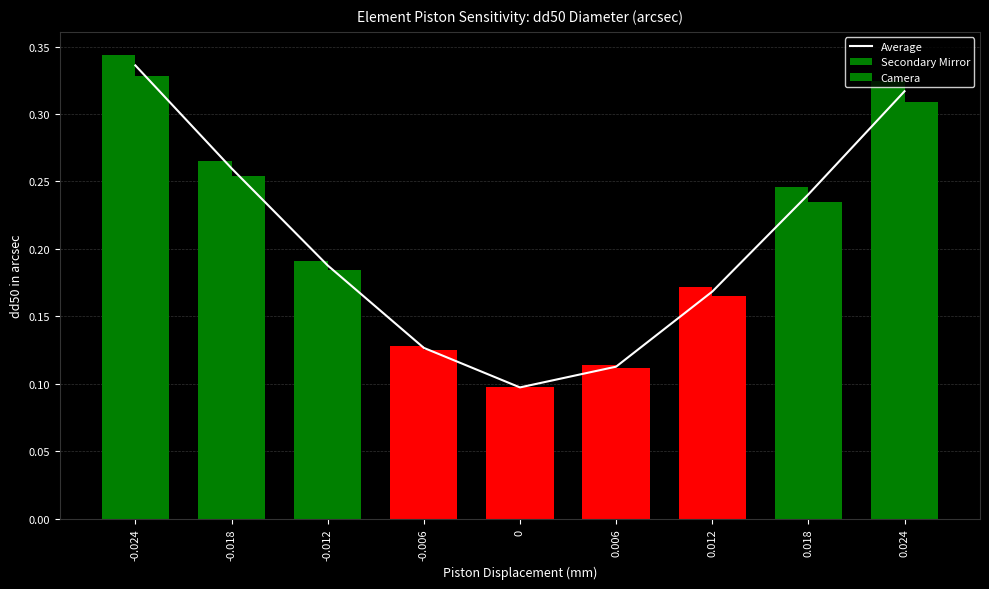

What is the label of the 7th bar from the right?

-0.012